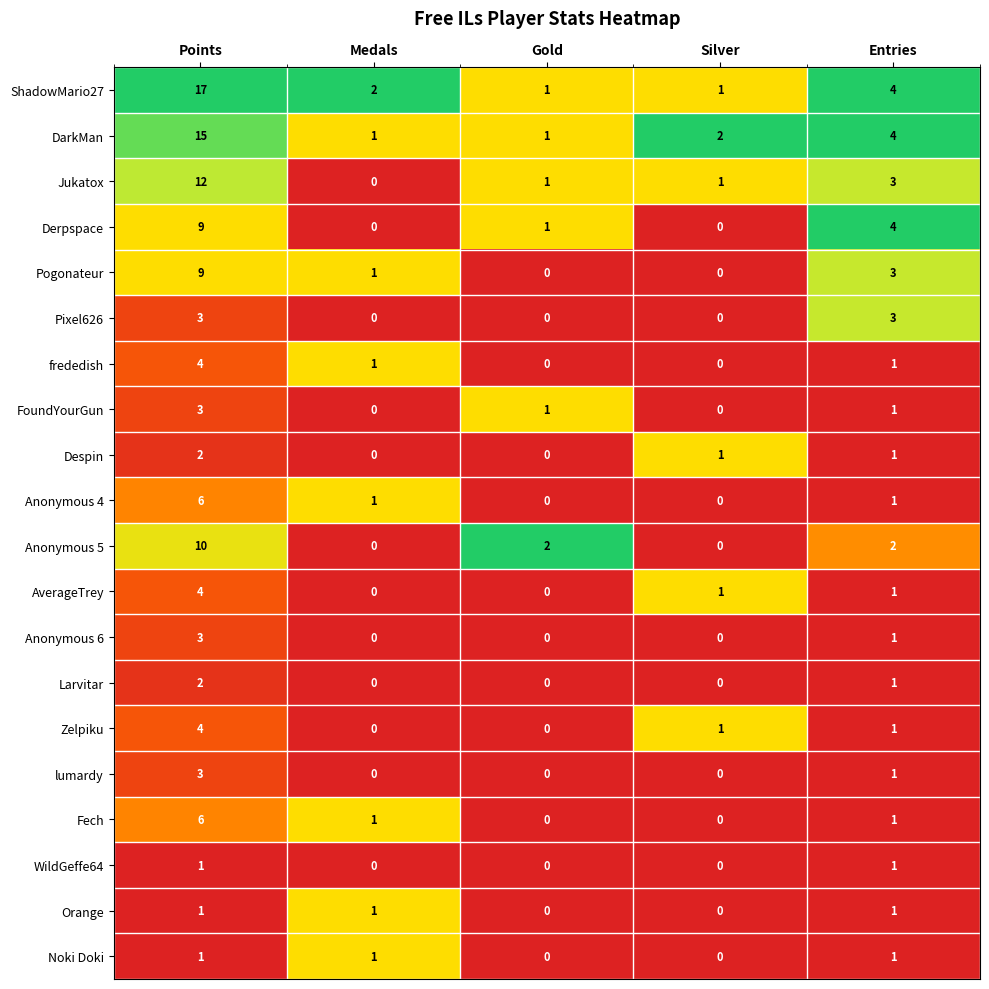

Which series has the largest total across all categories?

ShadowMario27